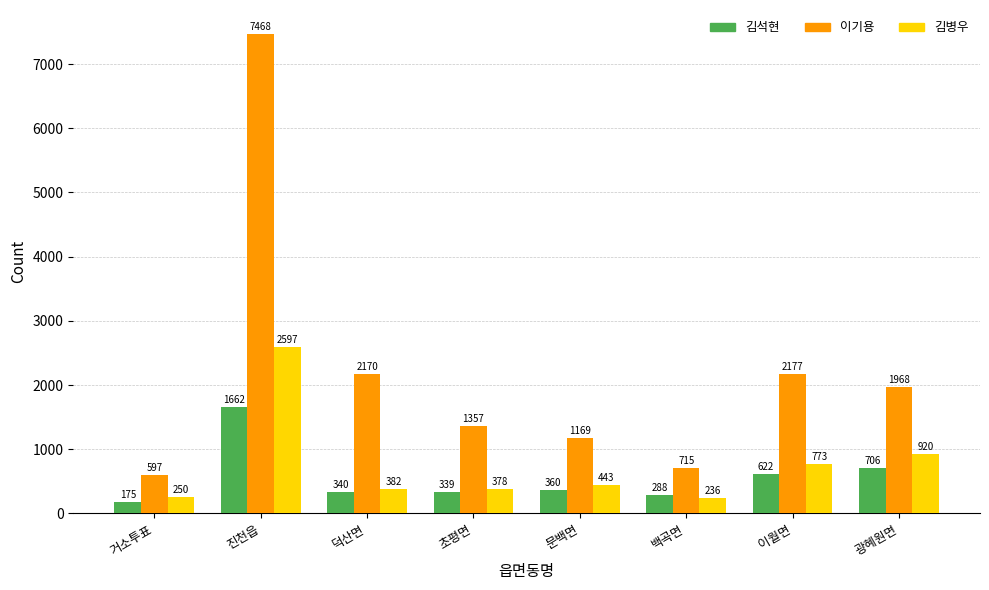

The 김석현 series shows 340 at 덕산면. True or false?

True